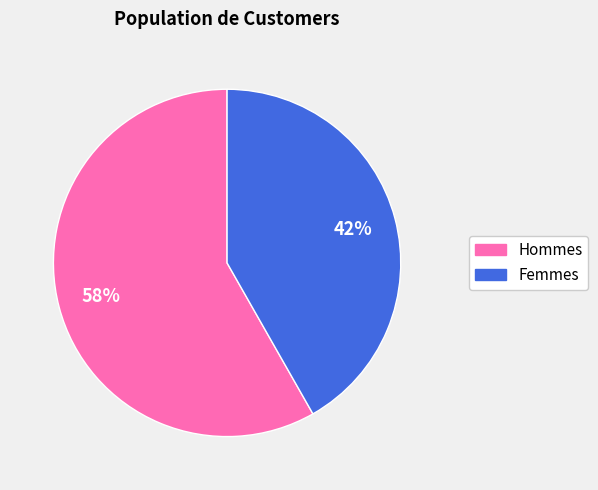

Is there any slice that represents more than half of the pie?

Yes